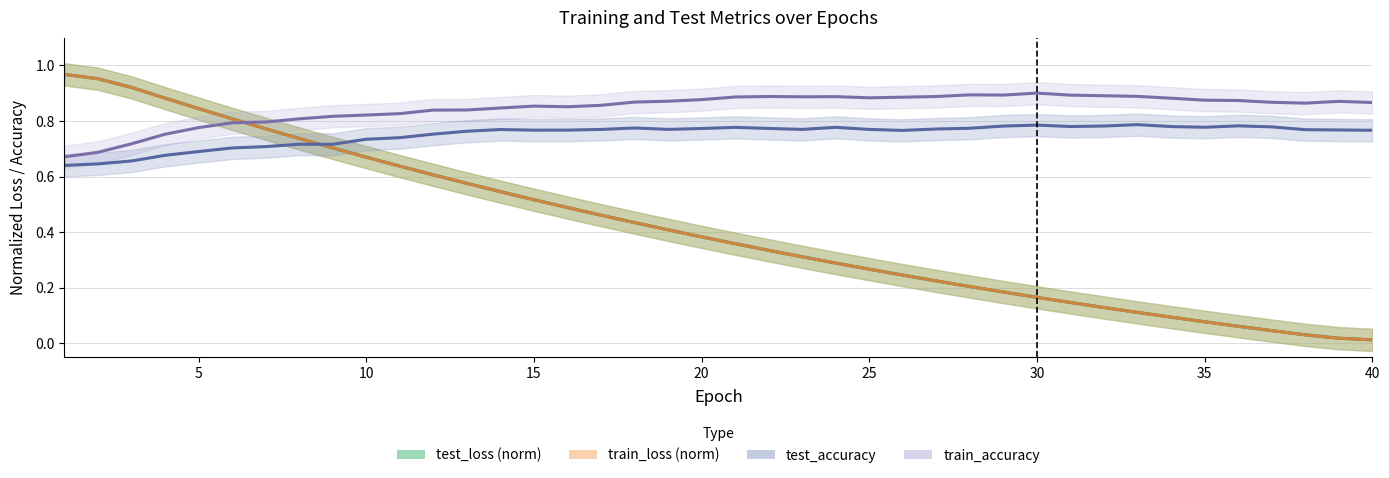

Which series has the largest total across all categories?

train_accuracy